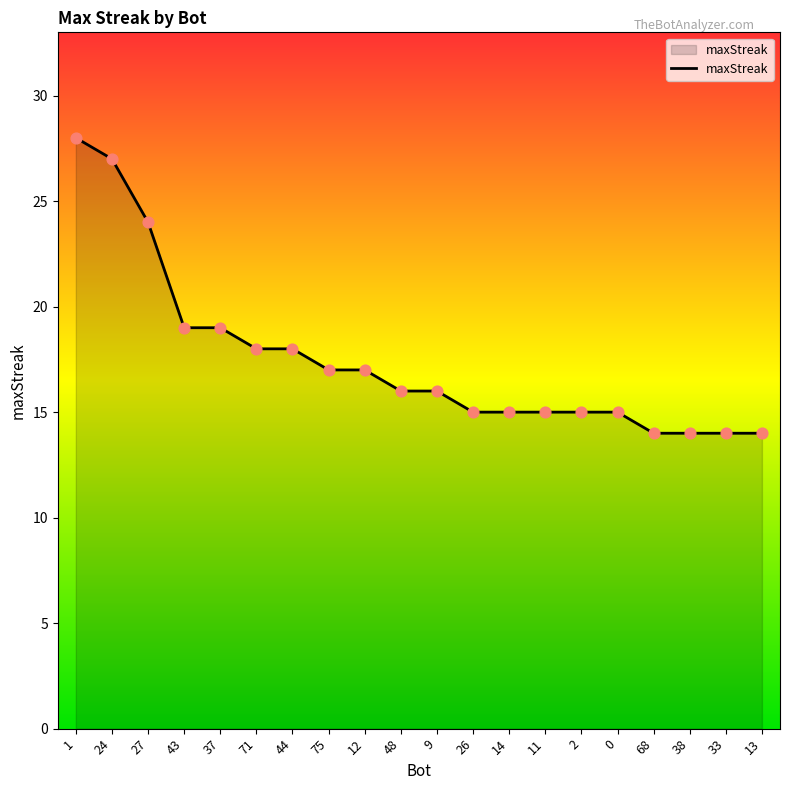

Which has a higher value, 27 or 43?

27